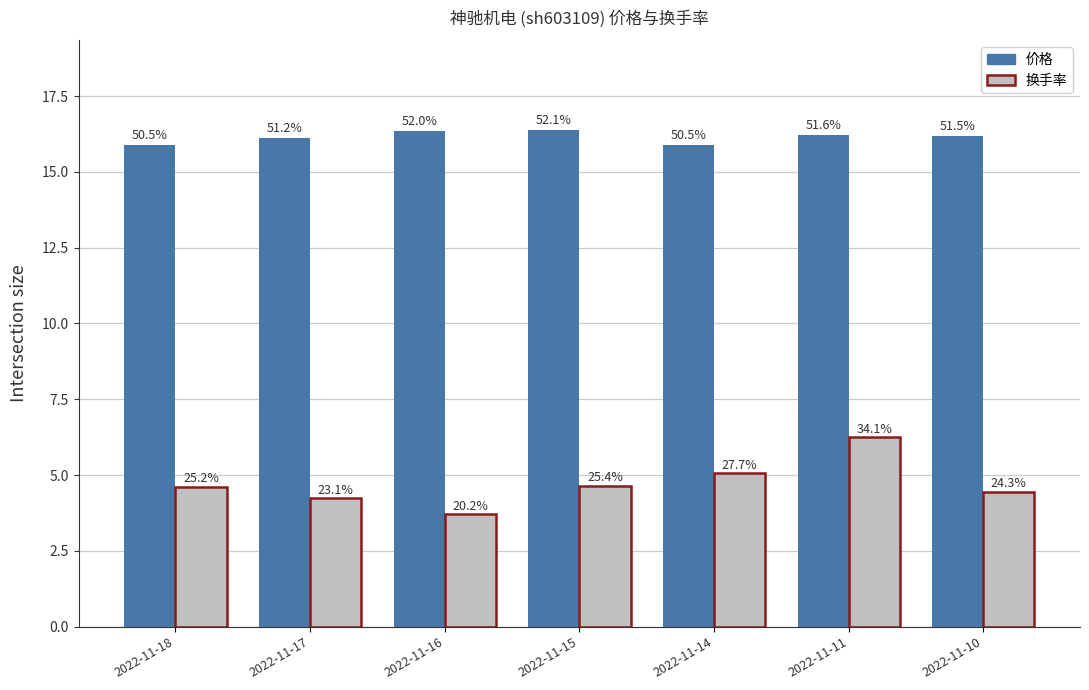

Is the value of 换手率 at 2022-11-11 greater than the value of 价格 at 2022-11-14?

No